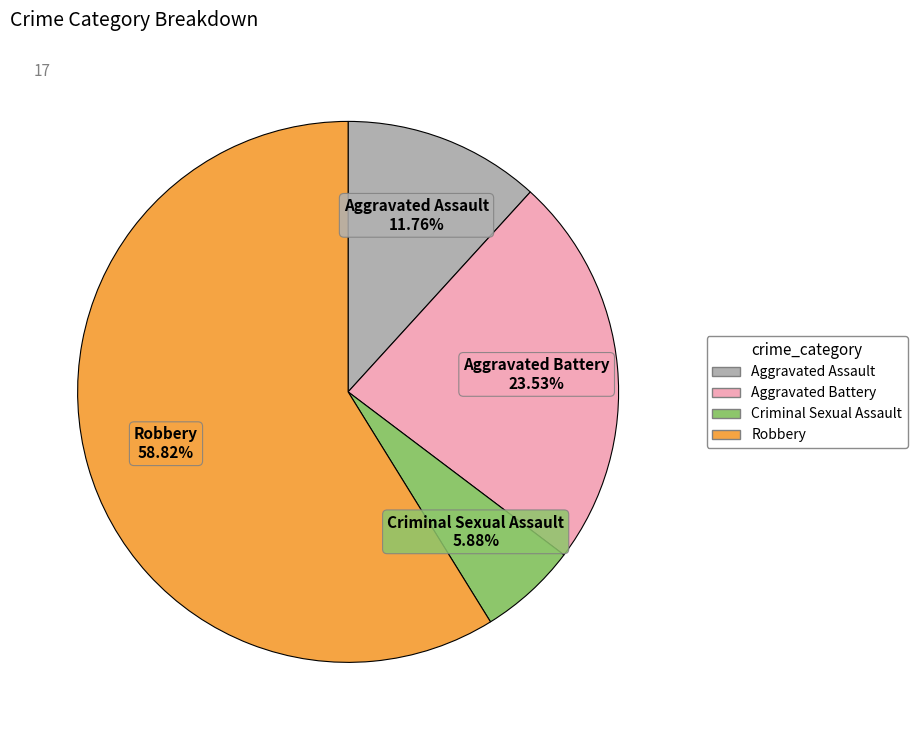

Which category has the smallest portion of the pie?

Criminal Sexual Assault